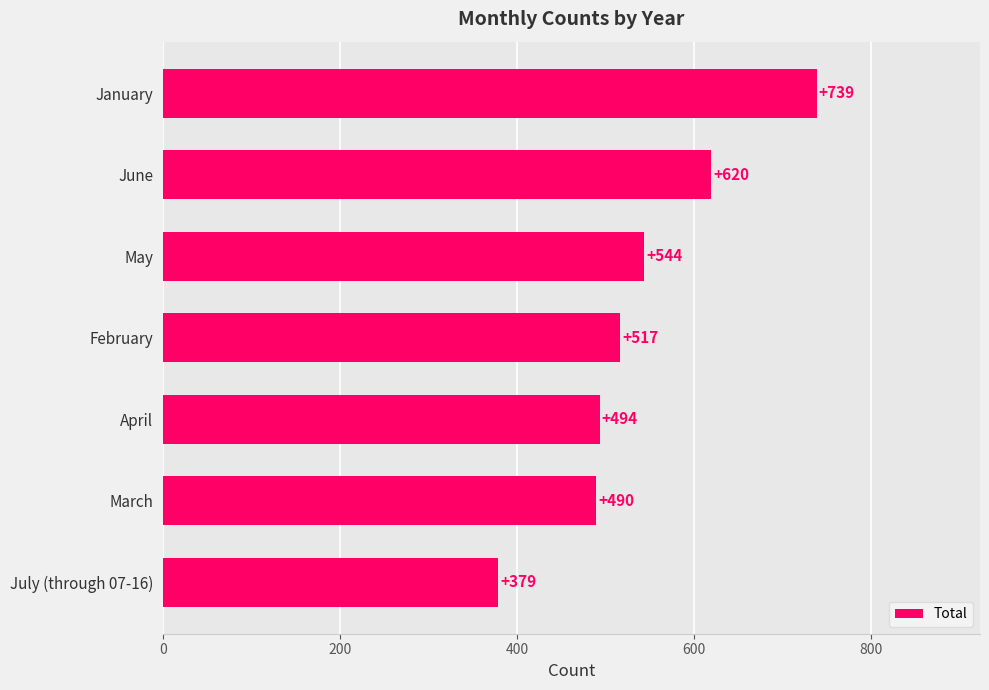

How many data points does each series have?

7